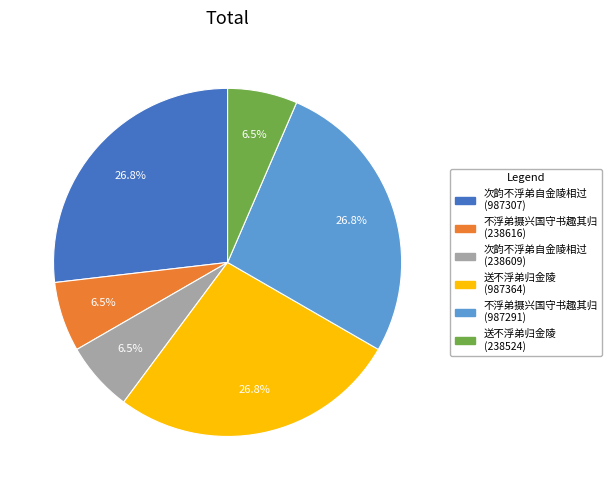

Is 次韵不浮弟自金陵相过 (238609) the majority of the pie?

No